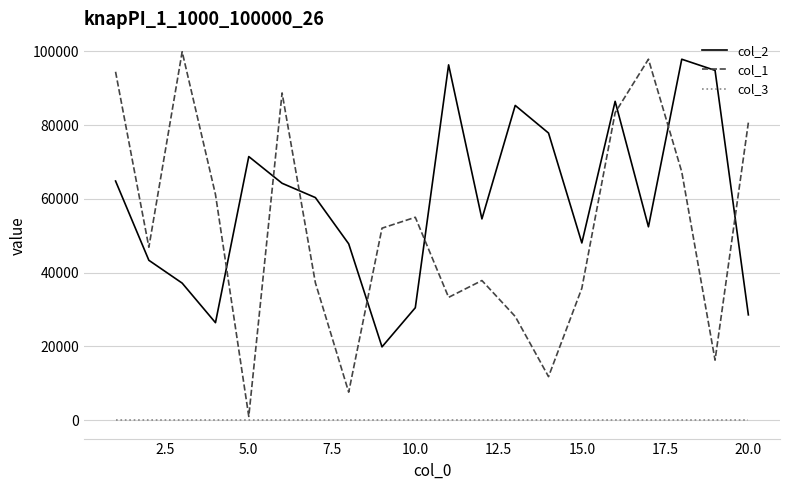

True or false: col_3 and col_1 intersect in this chart.

False